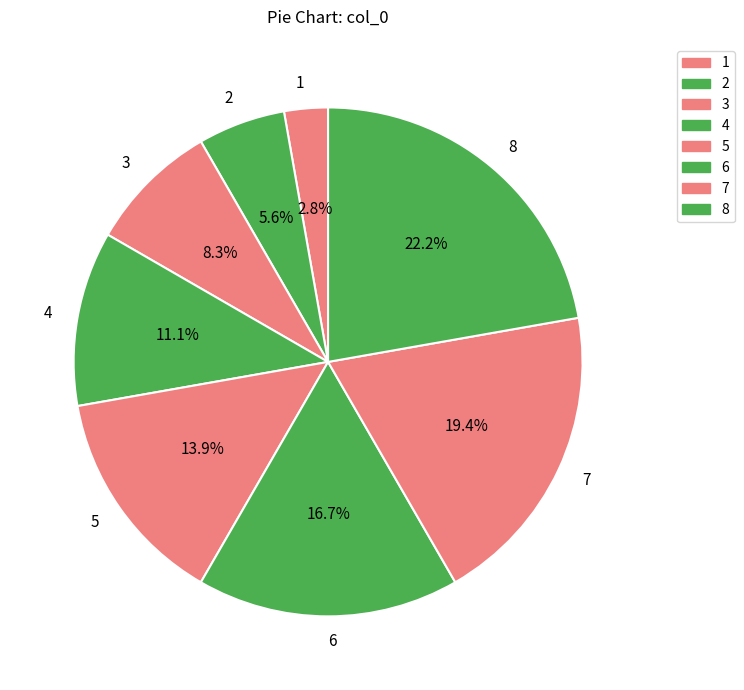

How many segments does this pie chart have?

8